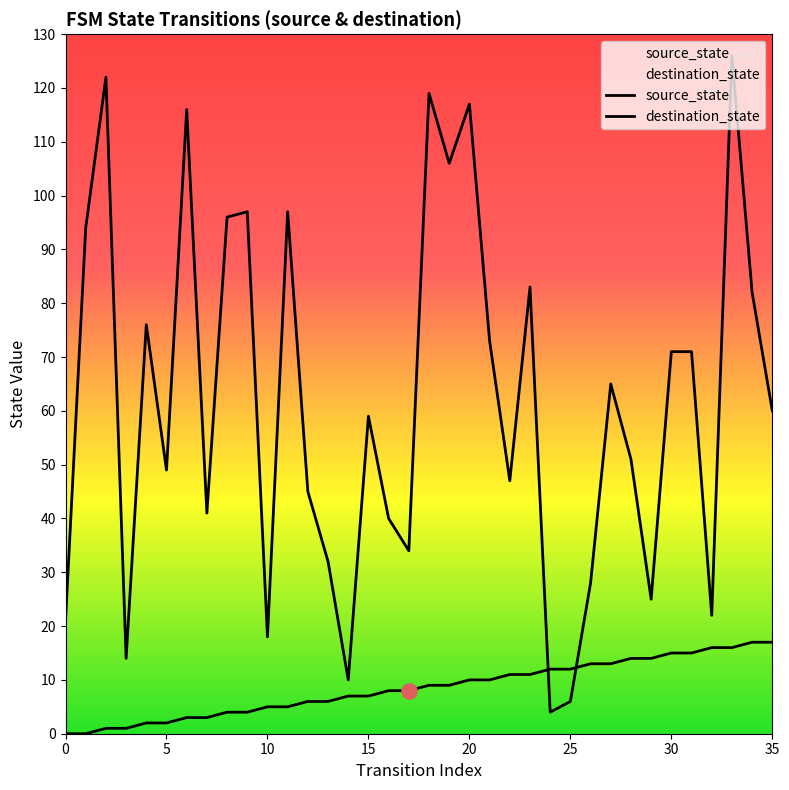

Which series reaches the minimum Y coordinate?

source_state